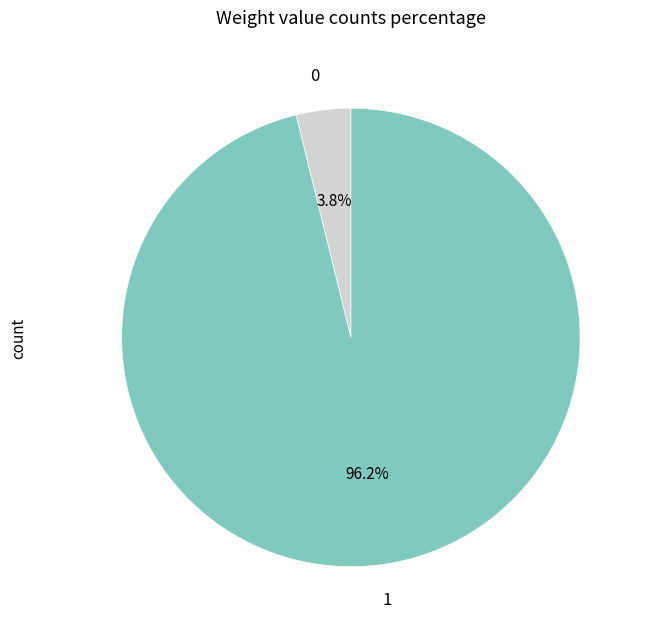

Which category has the biggest portion of the pie?

1